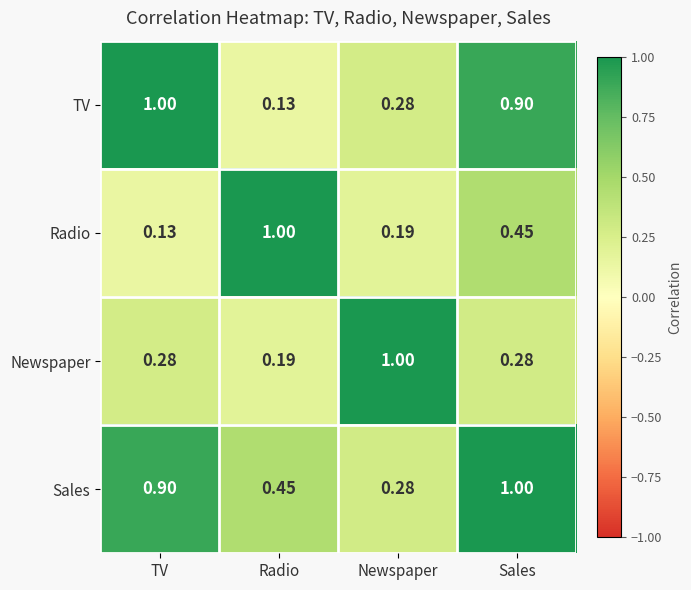

Which series changed the most between Radio and Sales?

TV